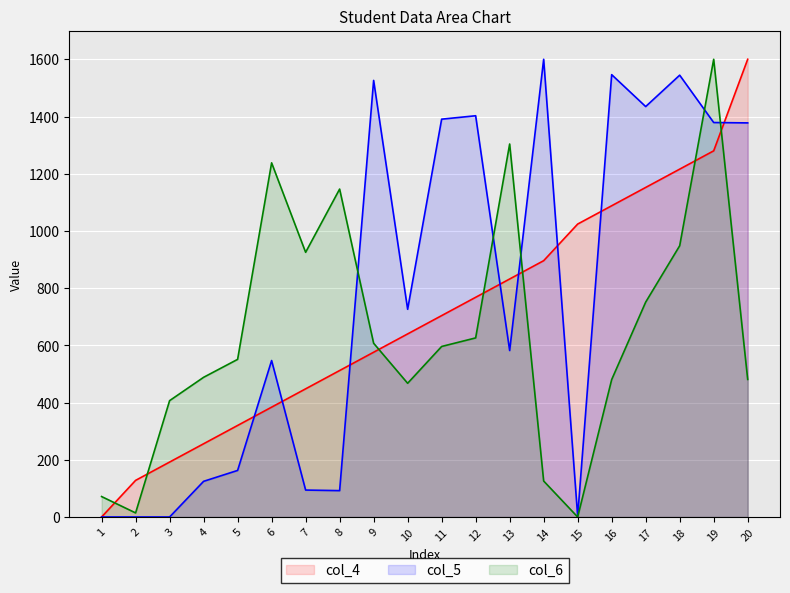

What is the difference between the second highest and minimum values in the col_5 series?

1546.3